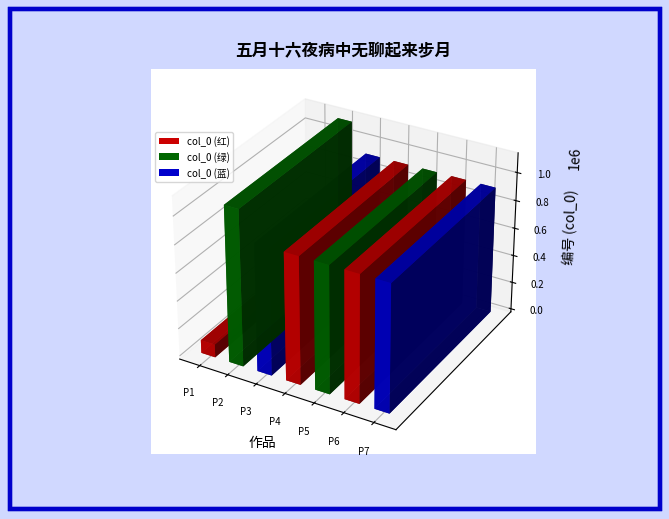

True or false: the data shows 912046 at 五月十六夜病中无聊起来步月五首 其五.

True